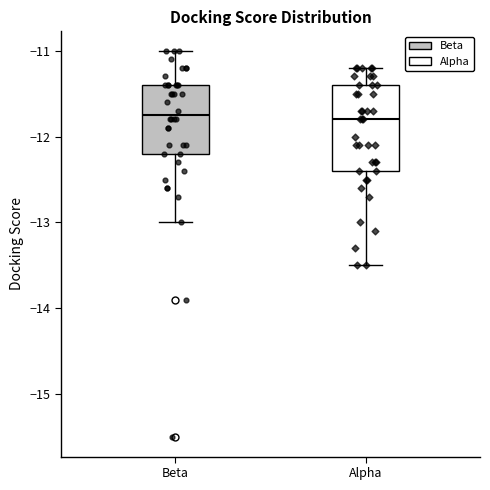

Comparing the boxes themselves (not the whiskers), which one is the tallest?

Alpha